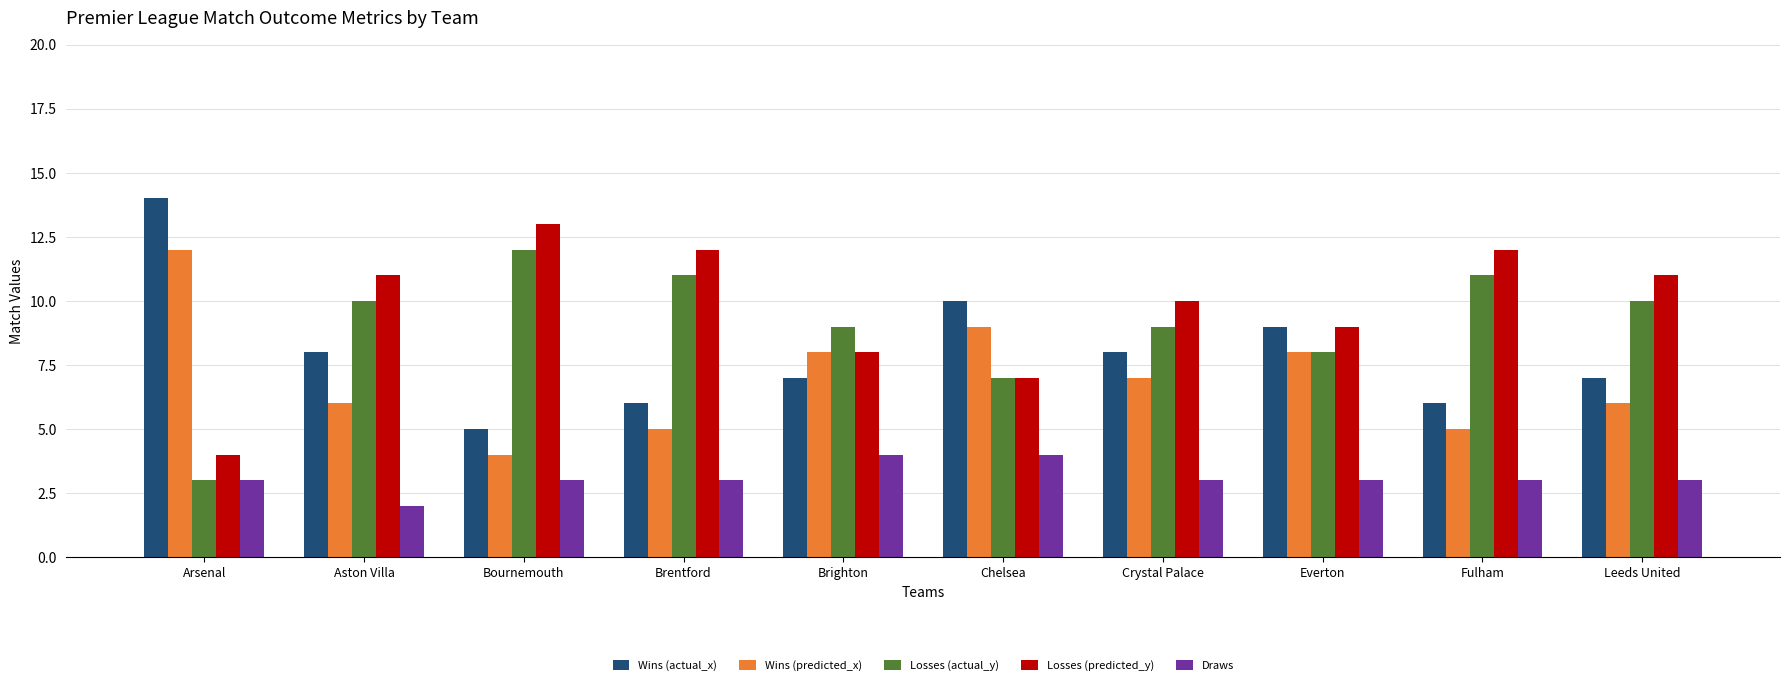

True or false: Losses (predicted_y) has a value of 2 at Chelsea.

False